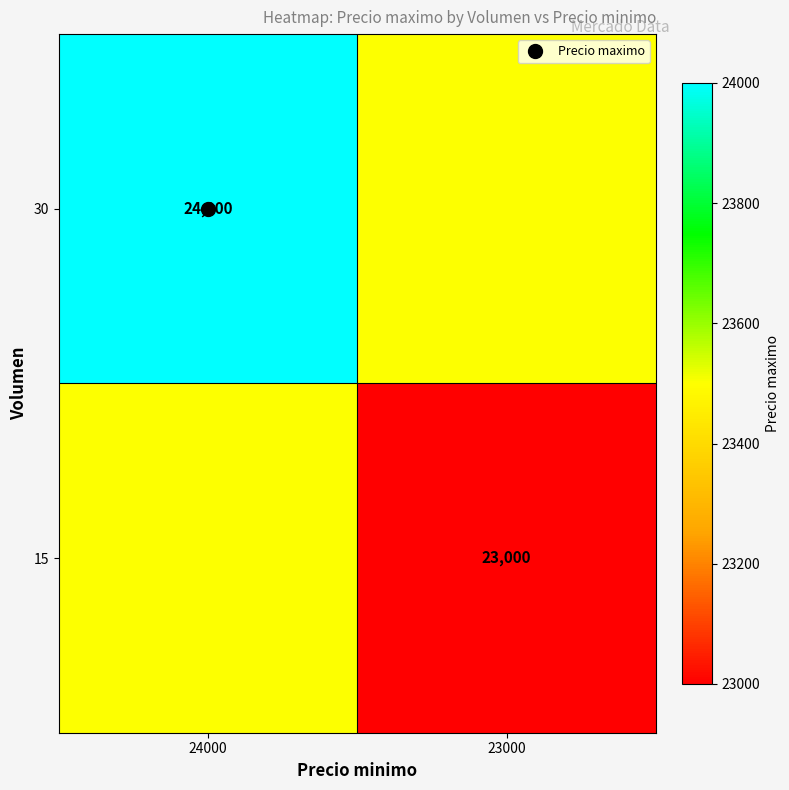

At how many categories does at least one series exceed 23114?

2